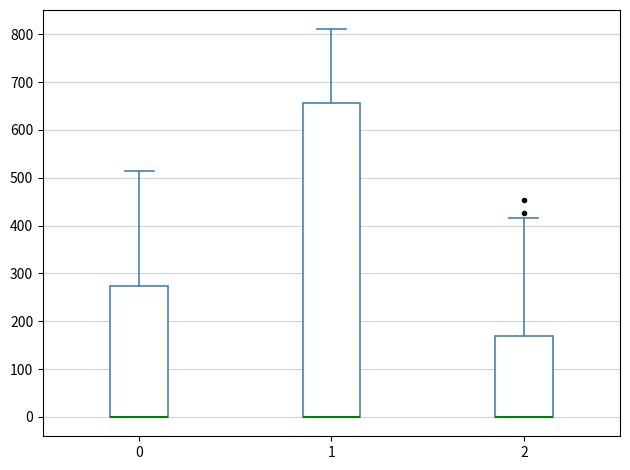

Comparing the boxes themselves (not the whiskers), which one is the tallest?

1